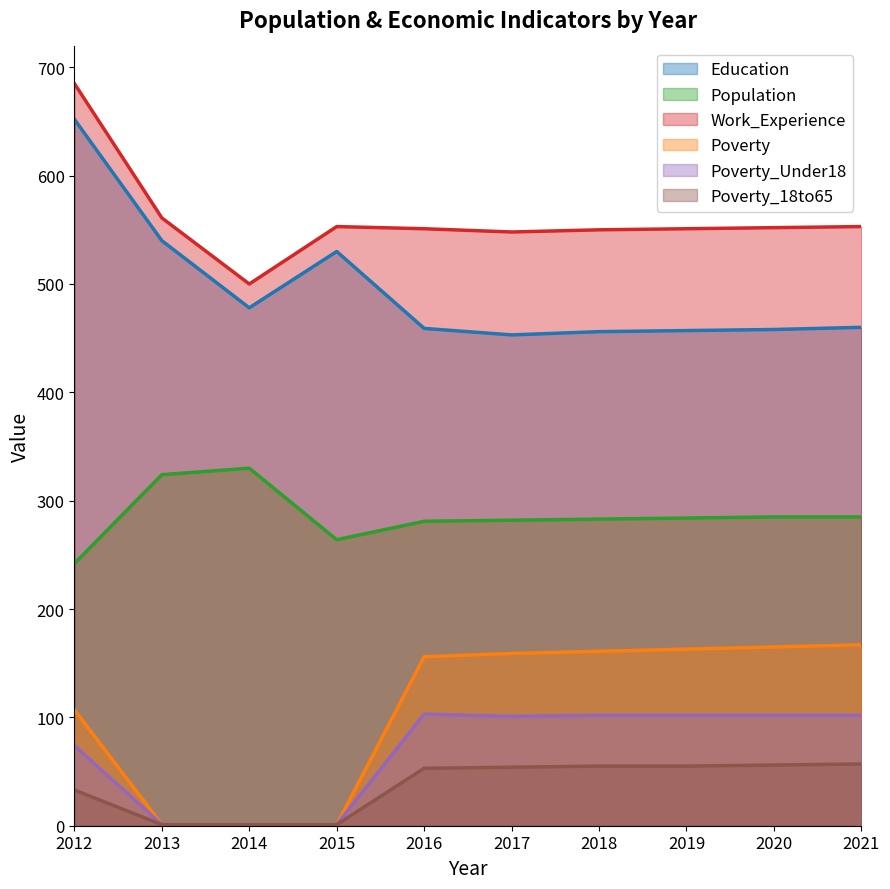

Rank the categories by Population value from highest to lowest.

2014, 2013, 2020, 2021, 2019, 2018, 2017, 2016, 2015, 2012